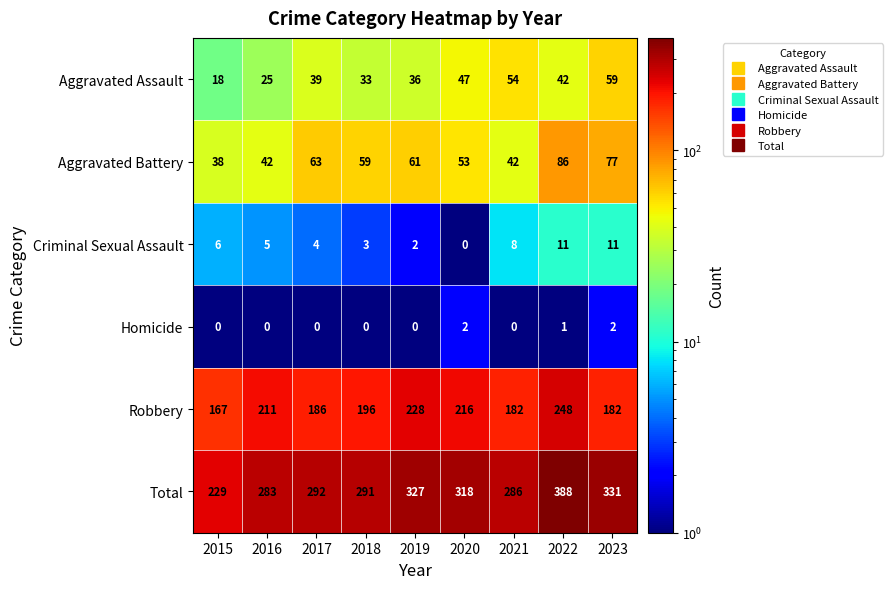

Which series has the largest range (max minus min)?

Total